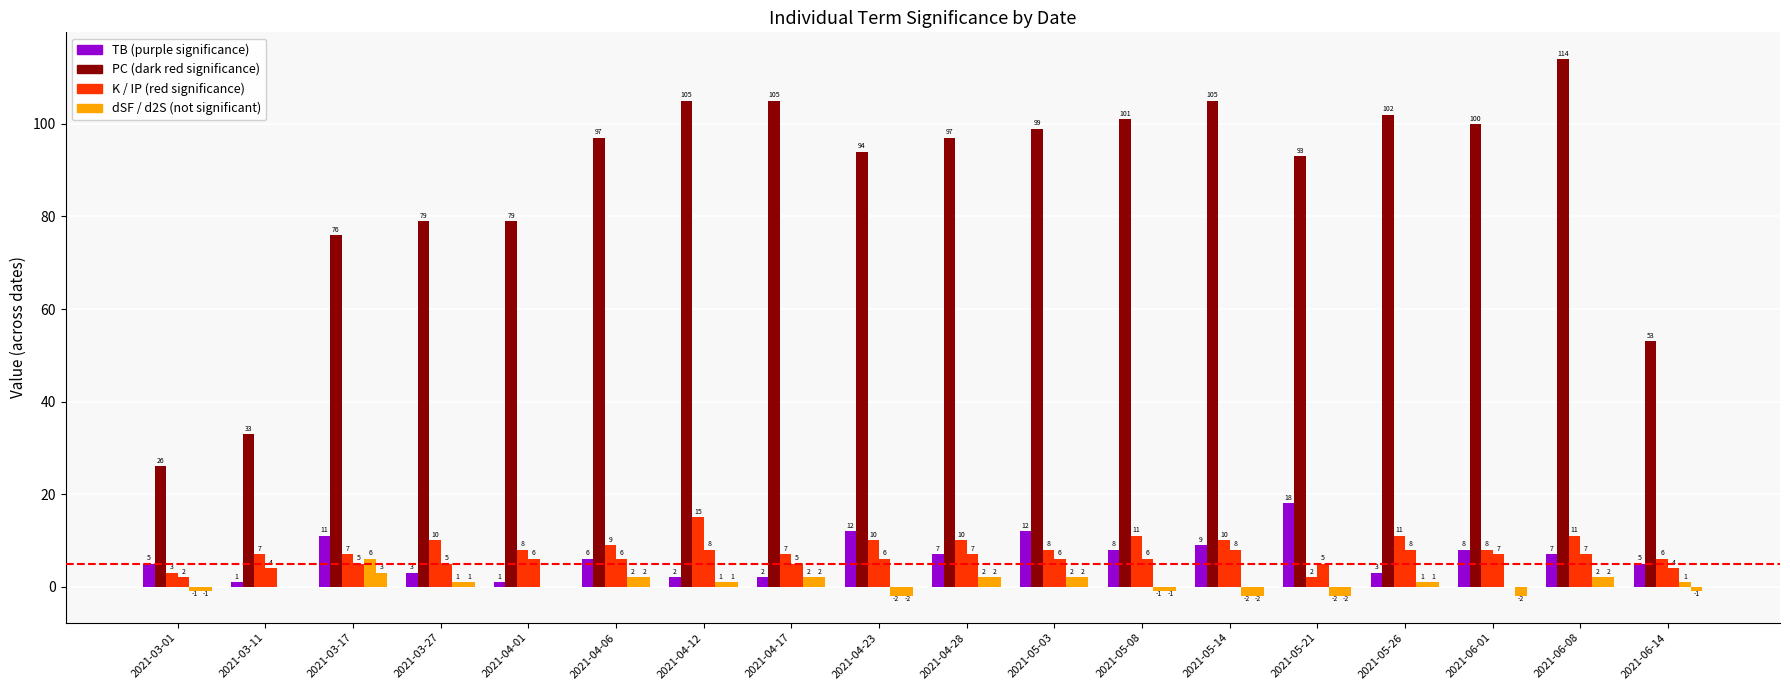

The value of PC at 2021-06-14 is 53. True or false?

True